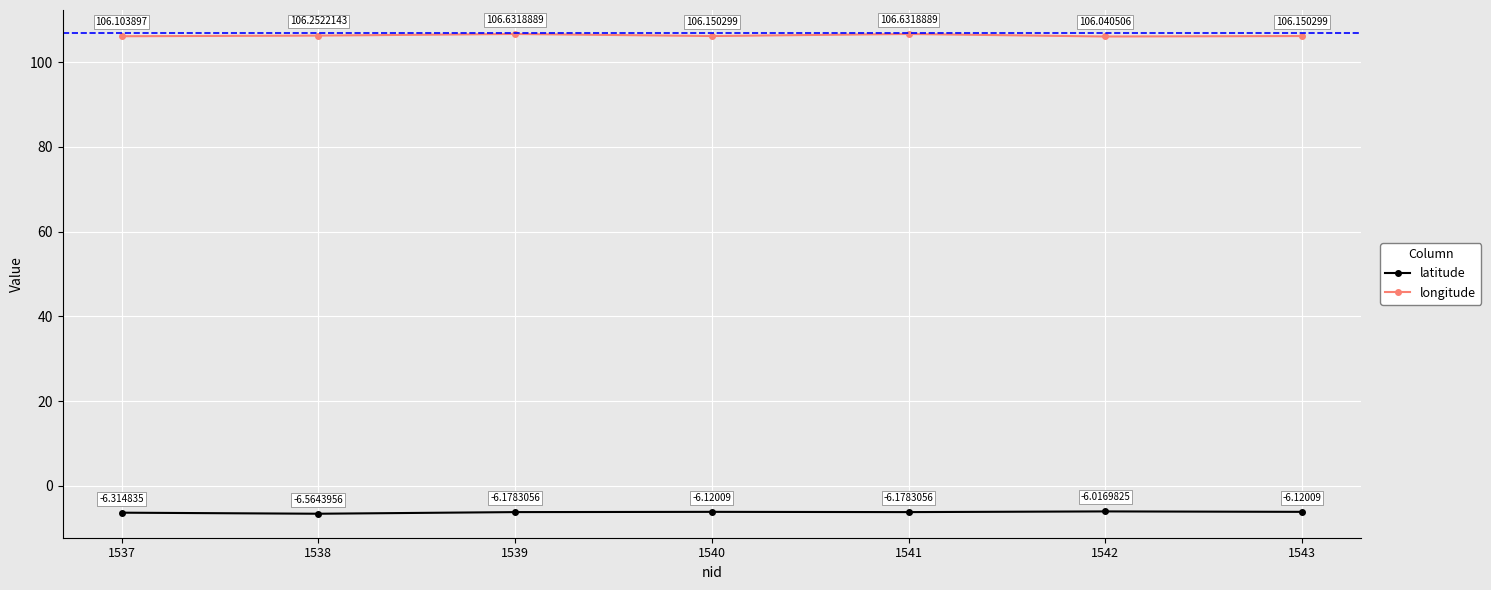

True or false: longitude has a value of 32.2 at 1542.

False